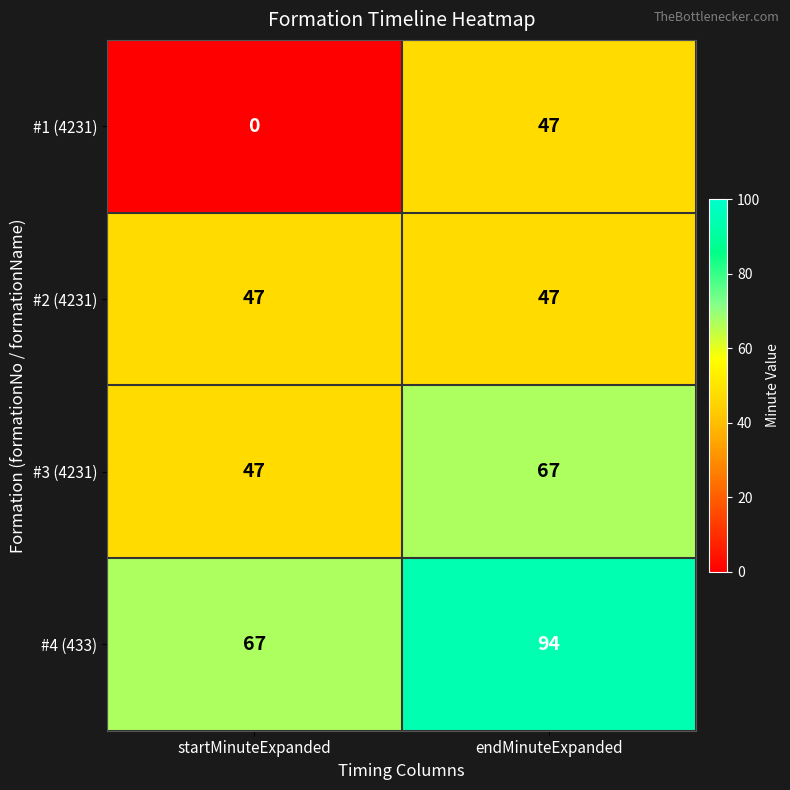

List the labels in order of #3 (4231) value, smallest first.

startMinuteExpanded, endMinuteExpanded